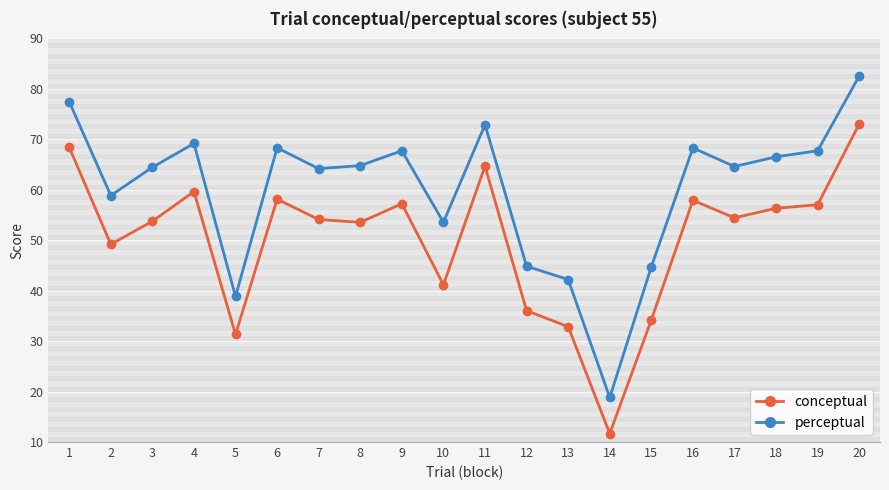

Is the value of conceptual at 17 greater than the value of perceptual at 5?

Yes